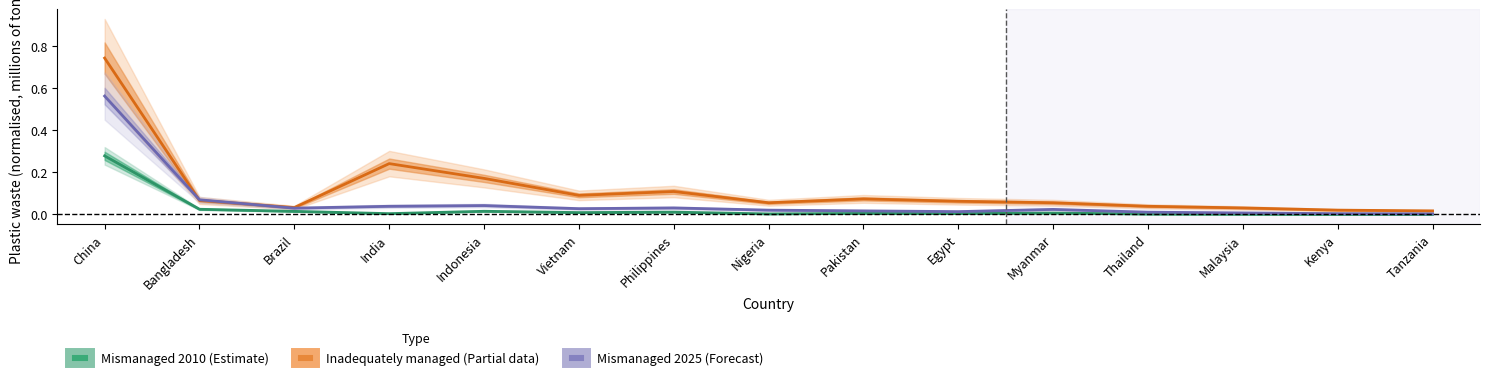

Reading left to right, transcribe all the data shown in this chart.

Mismanaged plastic waste 2010: 0.3	0.0	0.0	0.0	0.0	0.0	0.0	0.0	0.0	0.0	0.0	0.0	0.0	0.0	0.0
Inadequately managed plastic waste: 0.7	0.1	0.0	0.2	0.2	0.1	0.1	0.1	0.1	0.1	0.1	0.0	0.0	0.0	0.0
Mismanaged plastic waste 2025: 0.6	0.1	0.0	0.0	0.0	0.0	0.0	0.0	0.0	0.0	0.0	0.0	0.0	0.0	0.0